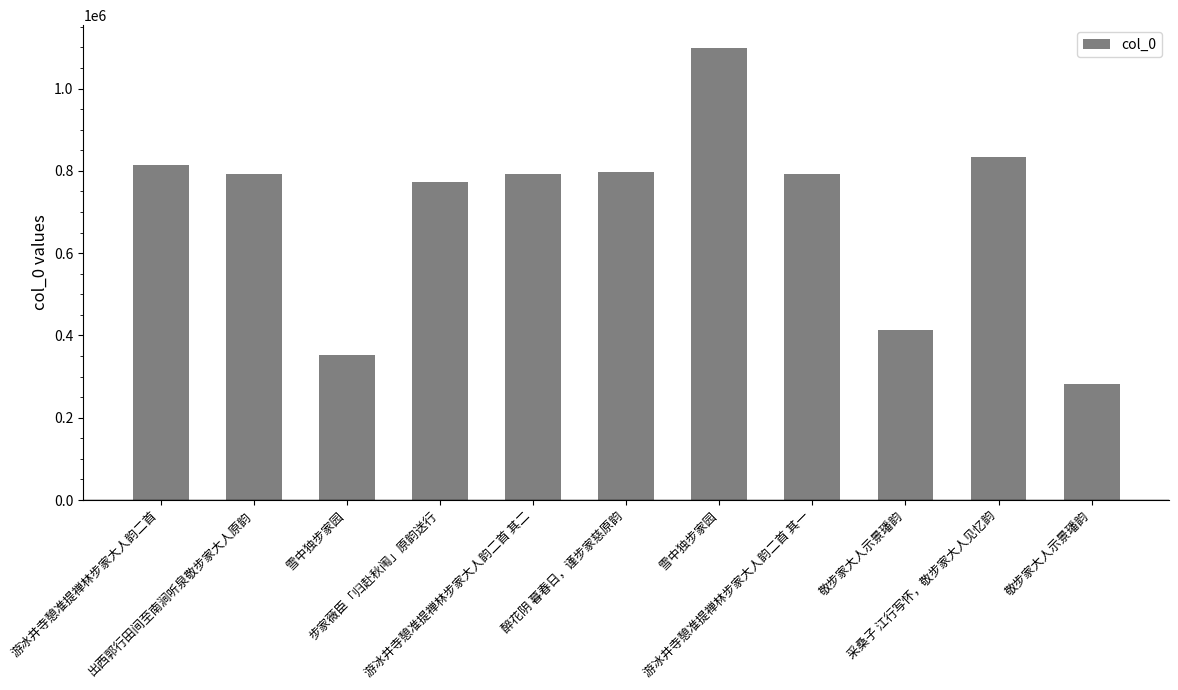

What is the label of the 7th bar from the right?

游冰井寺憩准提禅林步家大人韵二首 其二